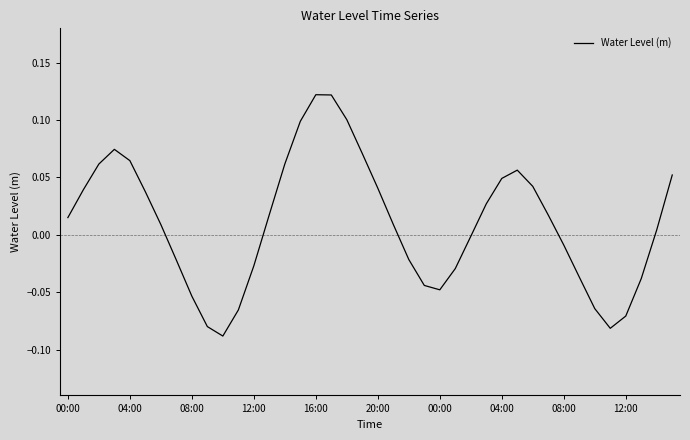

How many lines are shown in the chart?

1